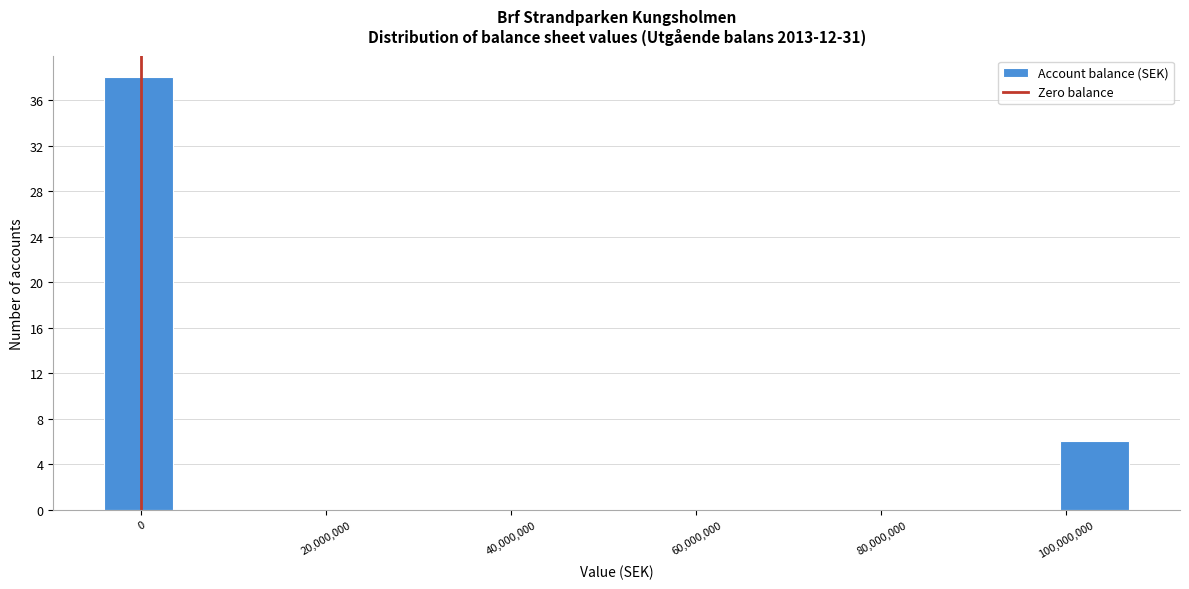

Around what value on the x-axis is the tallest bar? Give the approximate position of its centre, as read against the axis.

0